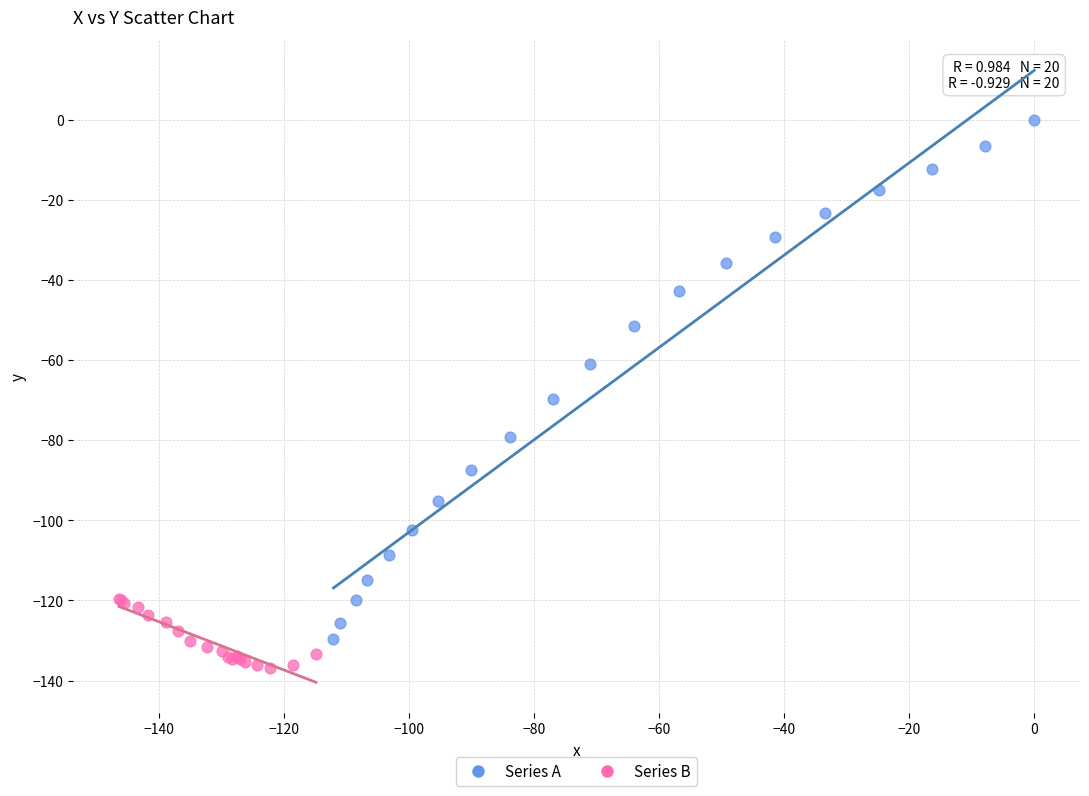

Which series reaches the maximum Y coordinate?

Series A